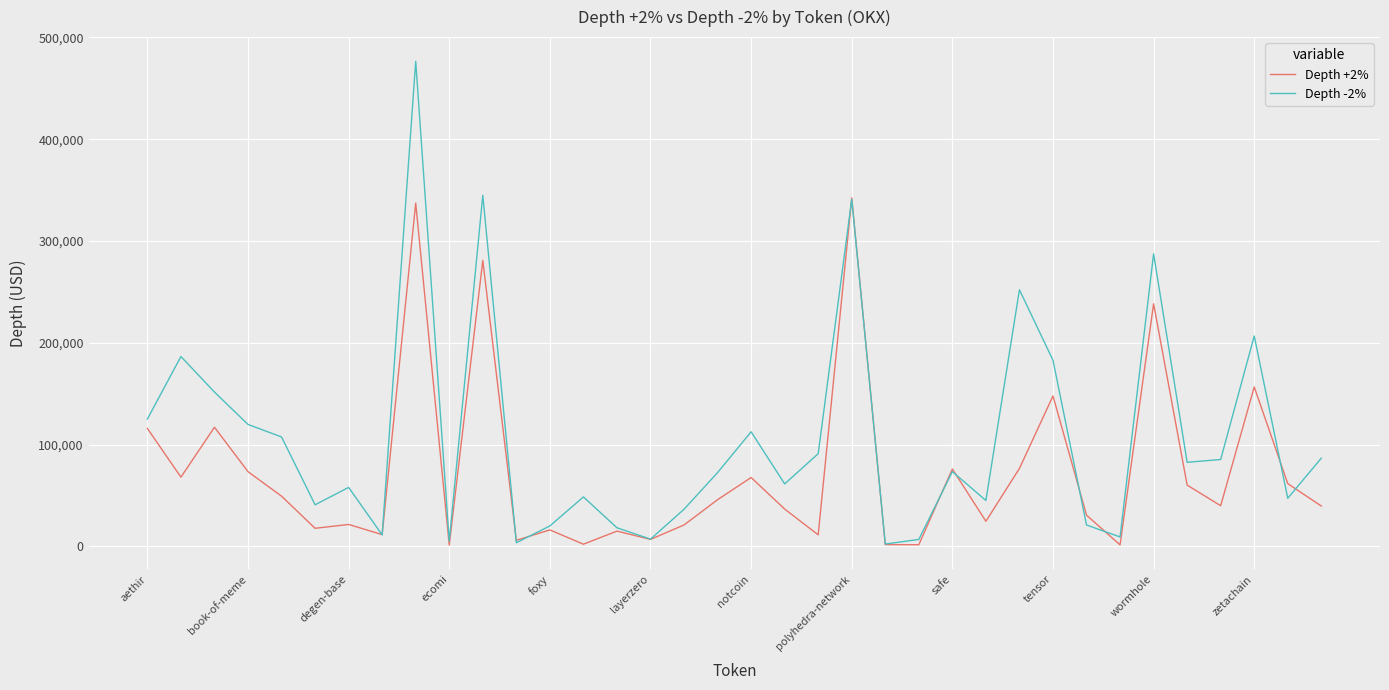

What is the greatest value displayed?

476583.6